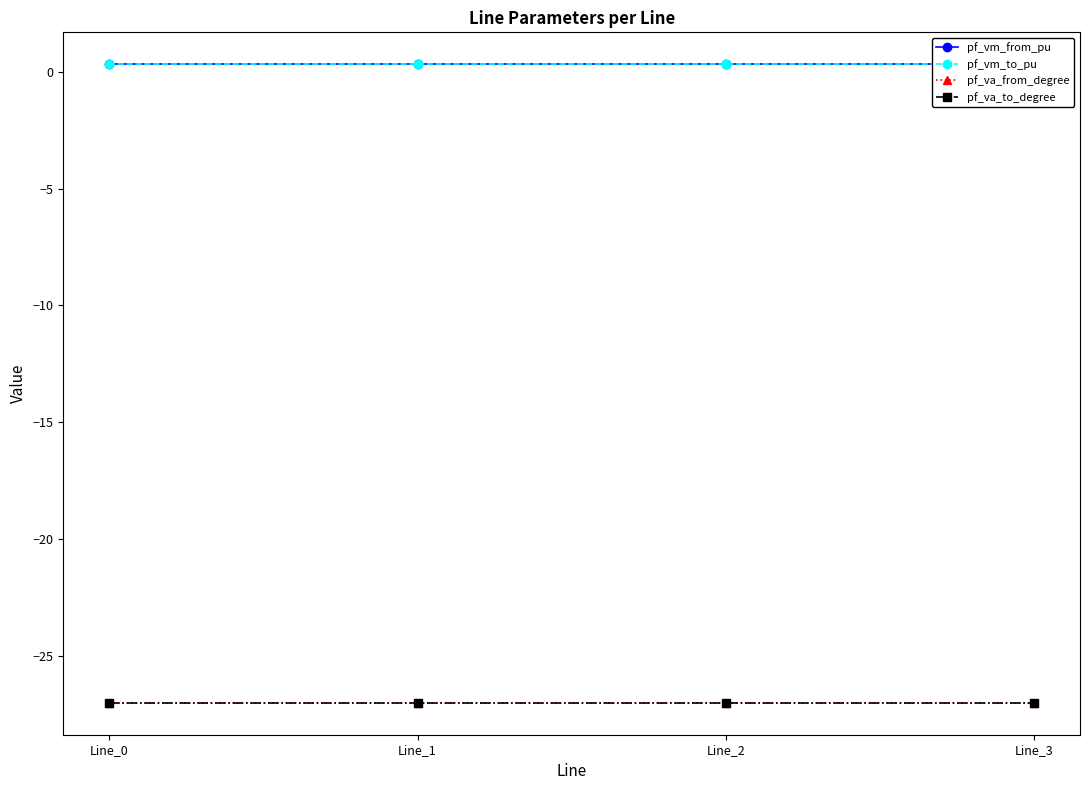

How many series are shown in this chart?

4